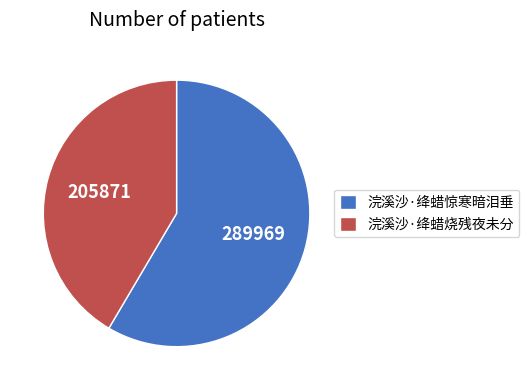

What is the largest slice in the pie chart?

浣溪沙·绛蜡惊寒暗泪垂